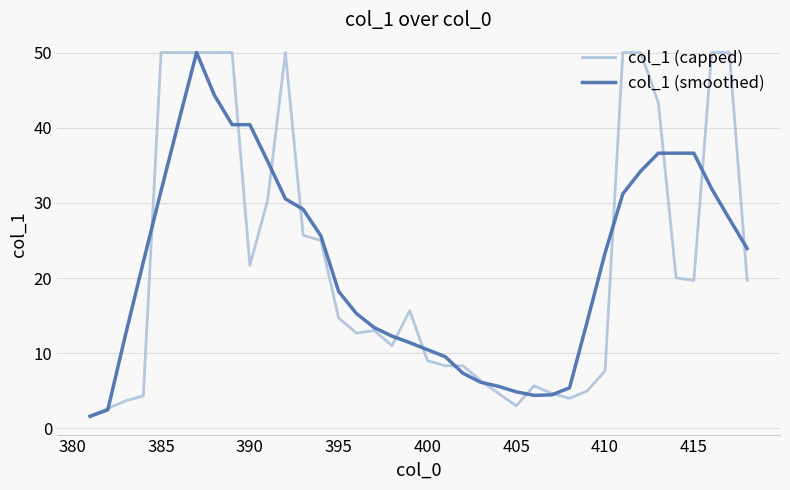

What is the sum of all col_1 (capped) values?

851.7